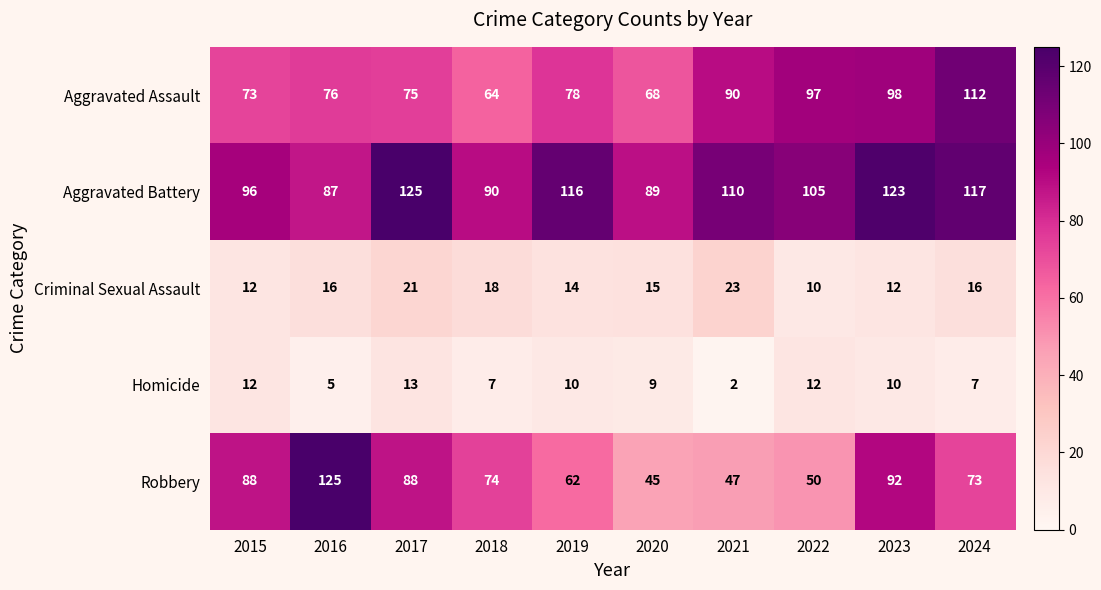

The value of Aggravated Battery at 2018 is 90. True or false?

True